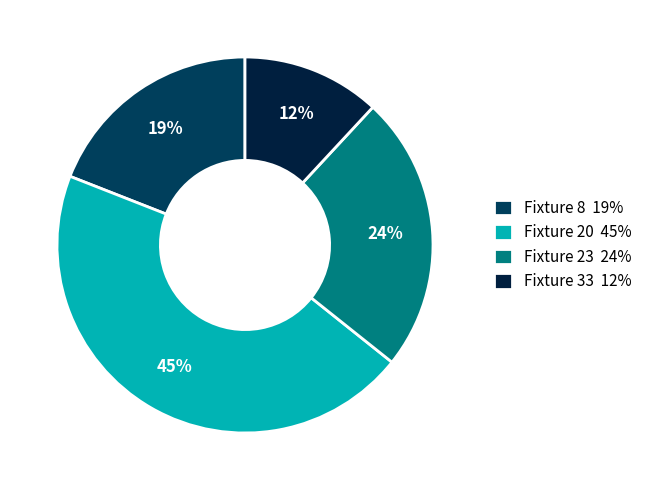

Rank the categories by value from highest to lowest.

Fixture 20, Fixture 23, Fixture 8, Fixture 33